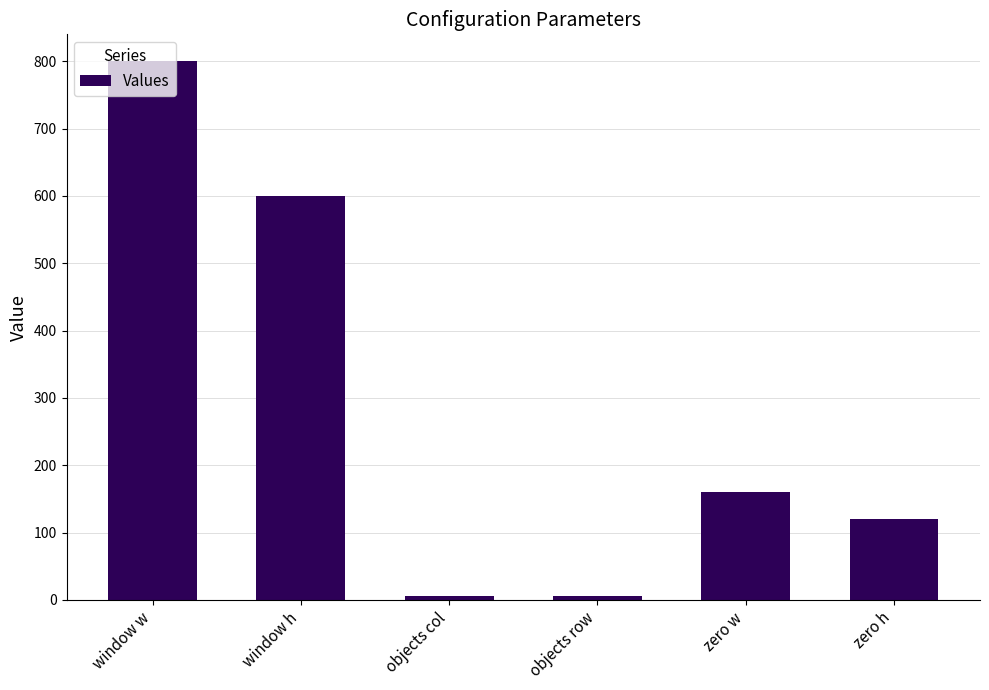

Count the number of data series in this chart.

1